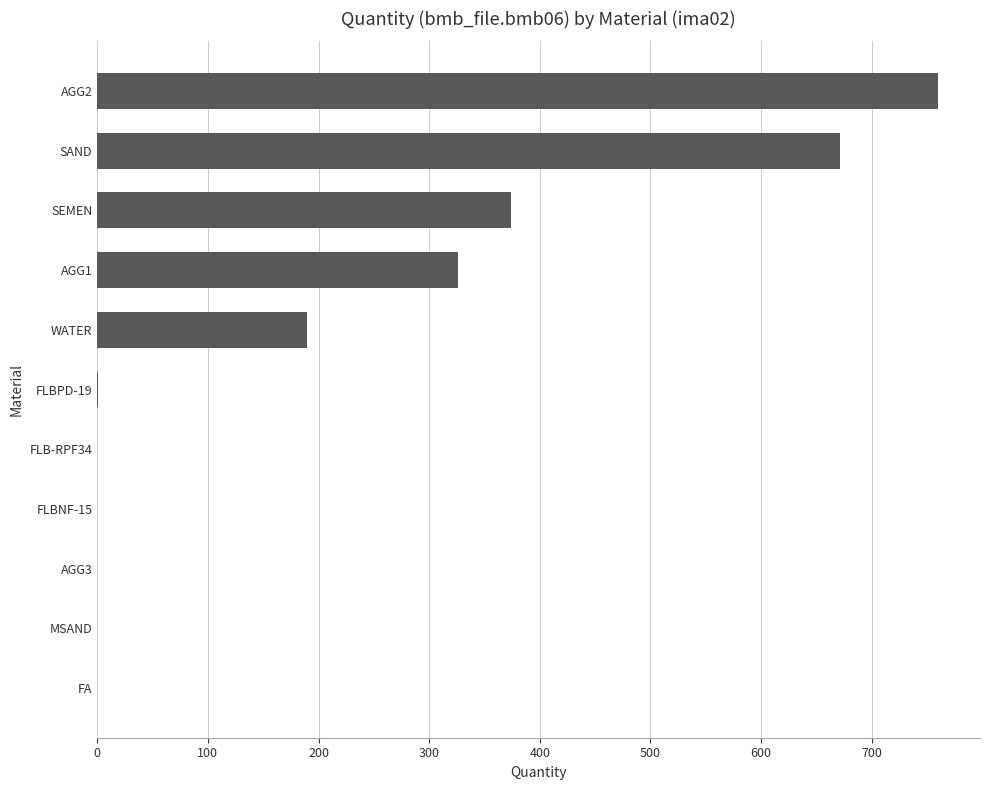

What is the sum of all values?

2321.4